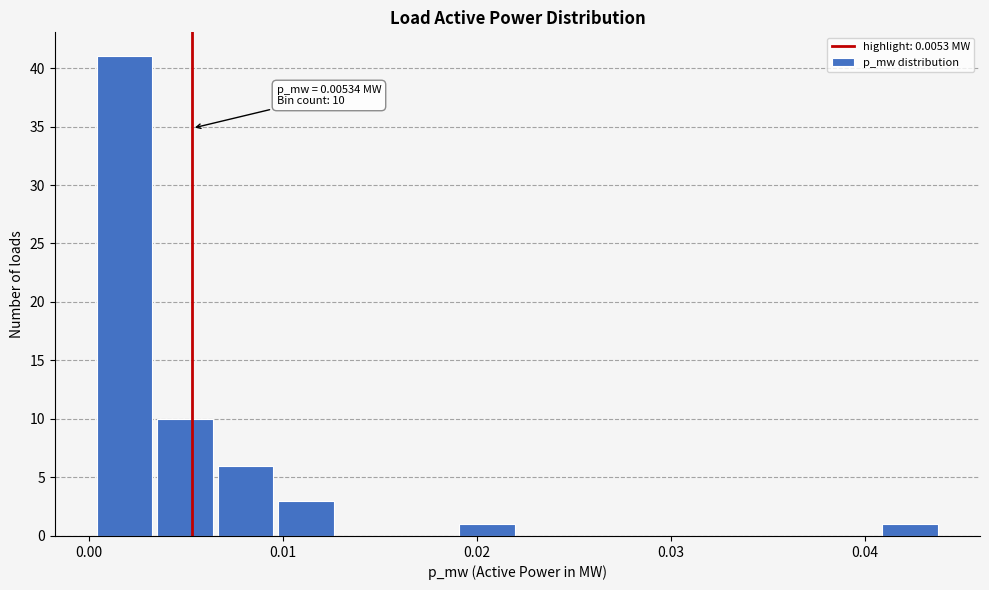

Around what value on the x-axis is the tallest bar? Give the approximate position of its centre, as read against the axis.

0.002